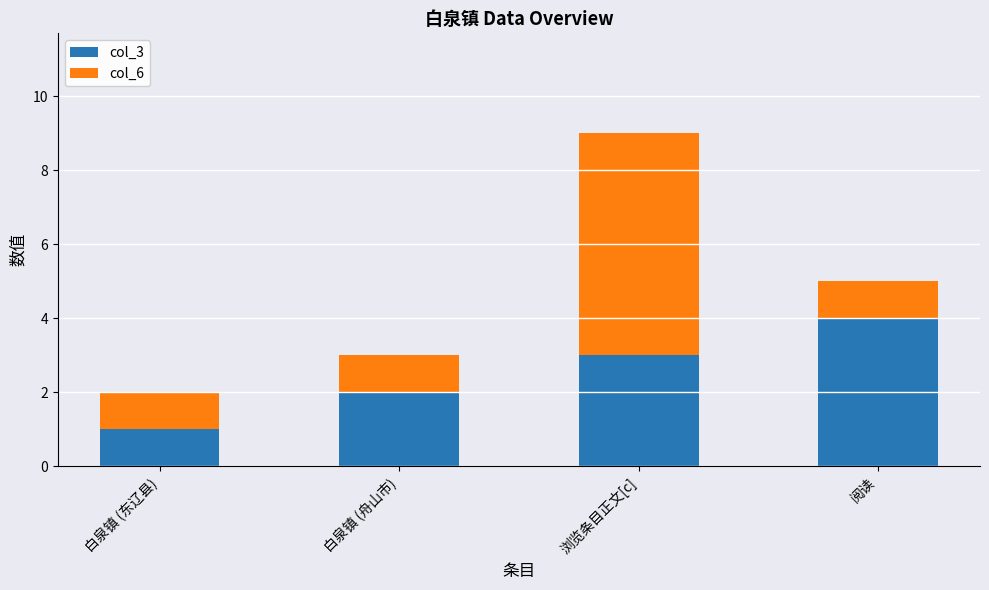

Reading left to right, transcribe the values for col_3.

1	2	3	4